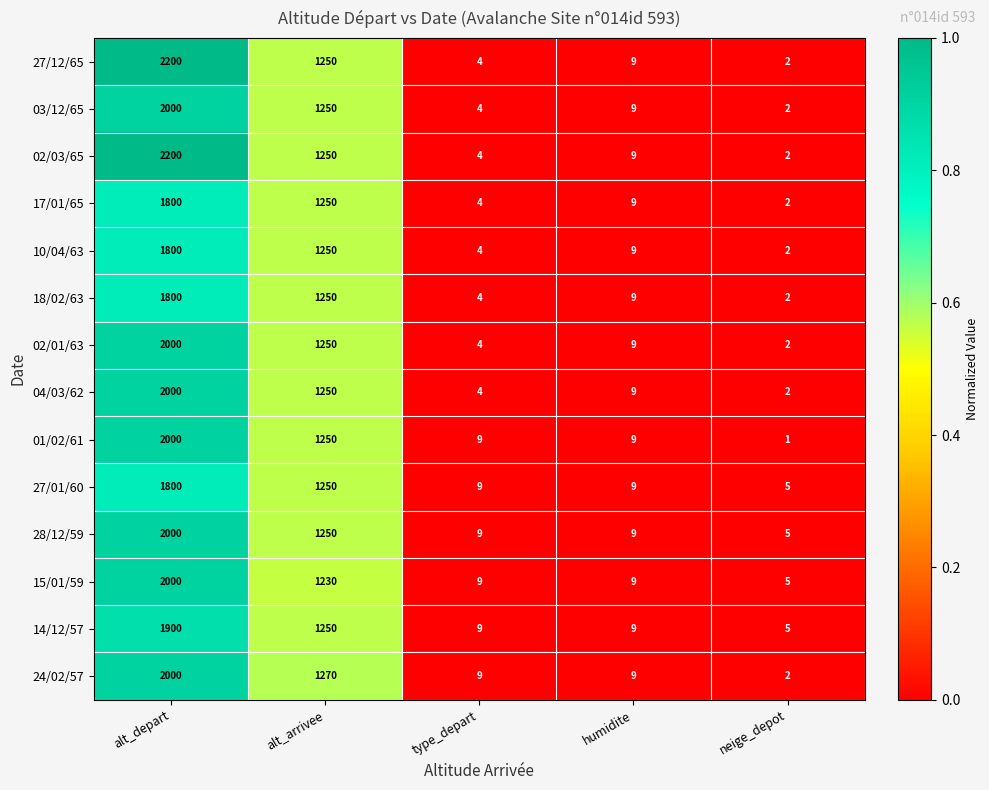

Is it true that 24/02/57 equals 1270 at alt_arrivee?

True